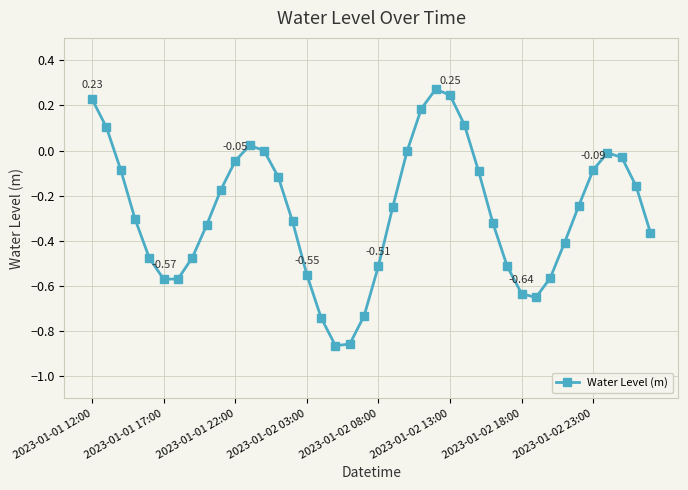

What is the difference between the maximum and second lowest values?

1.1